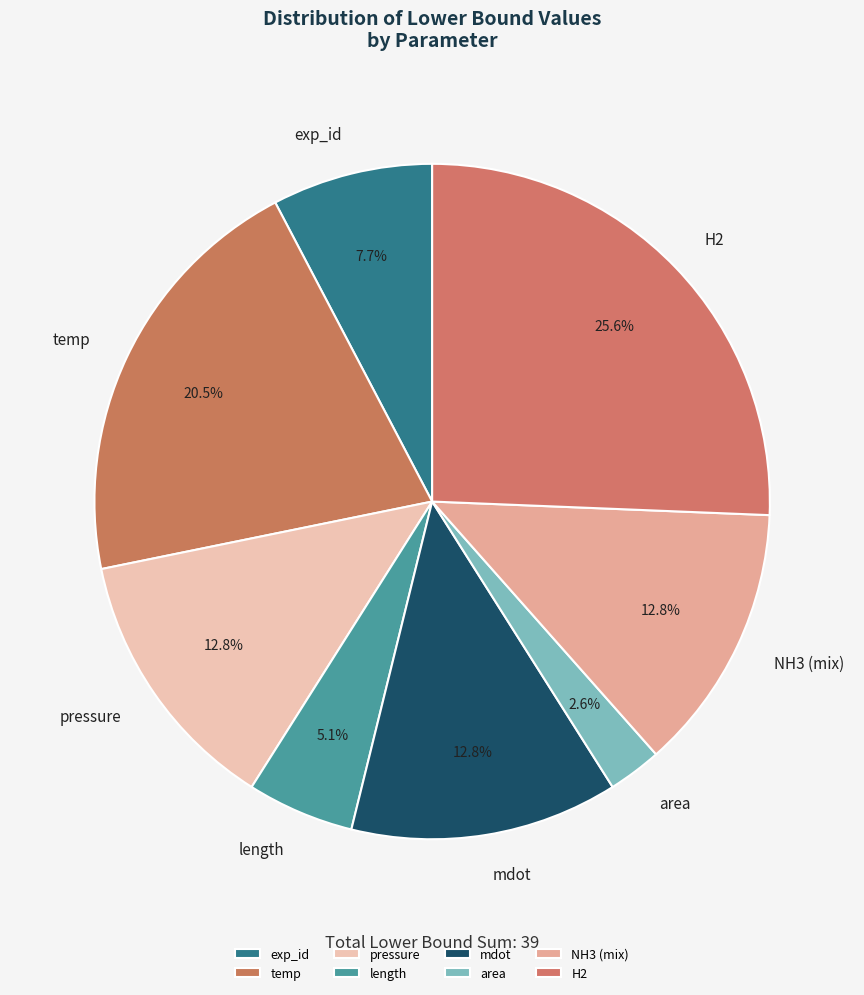

How much of the chart is everything except area?

97.4%